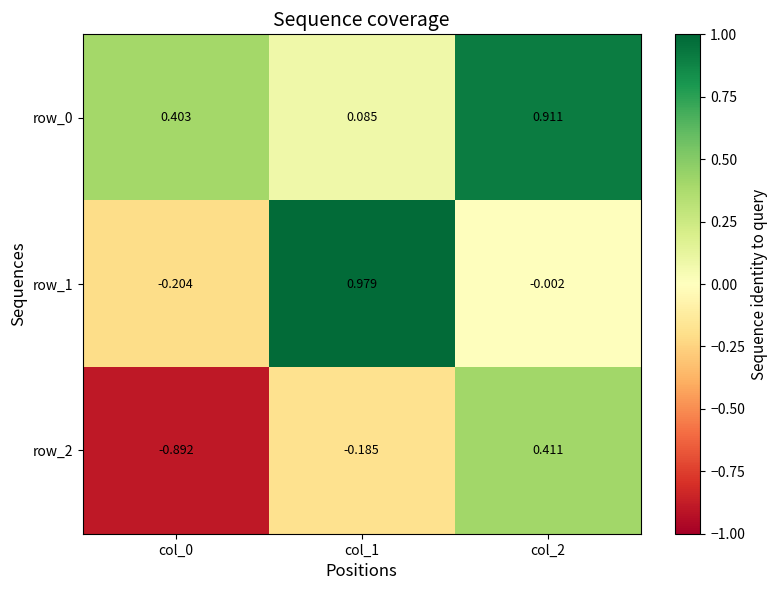

What is the total value across all series at col_2?

1.3